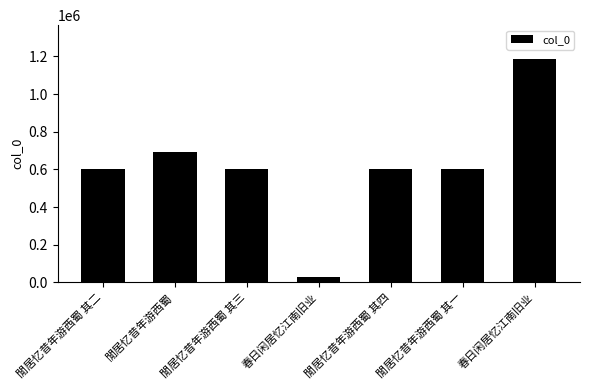

How many bars are there in total?

7